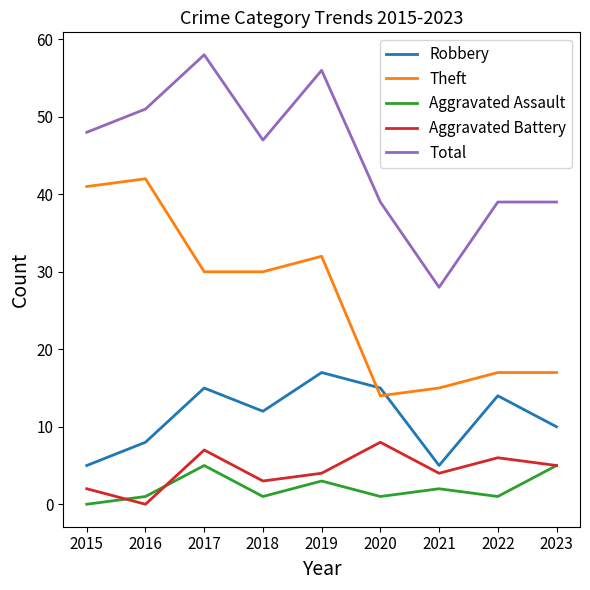

What is the average value of the Total series?

45